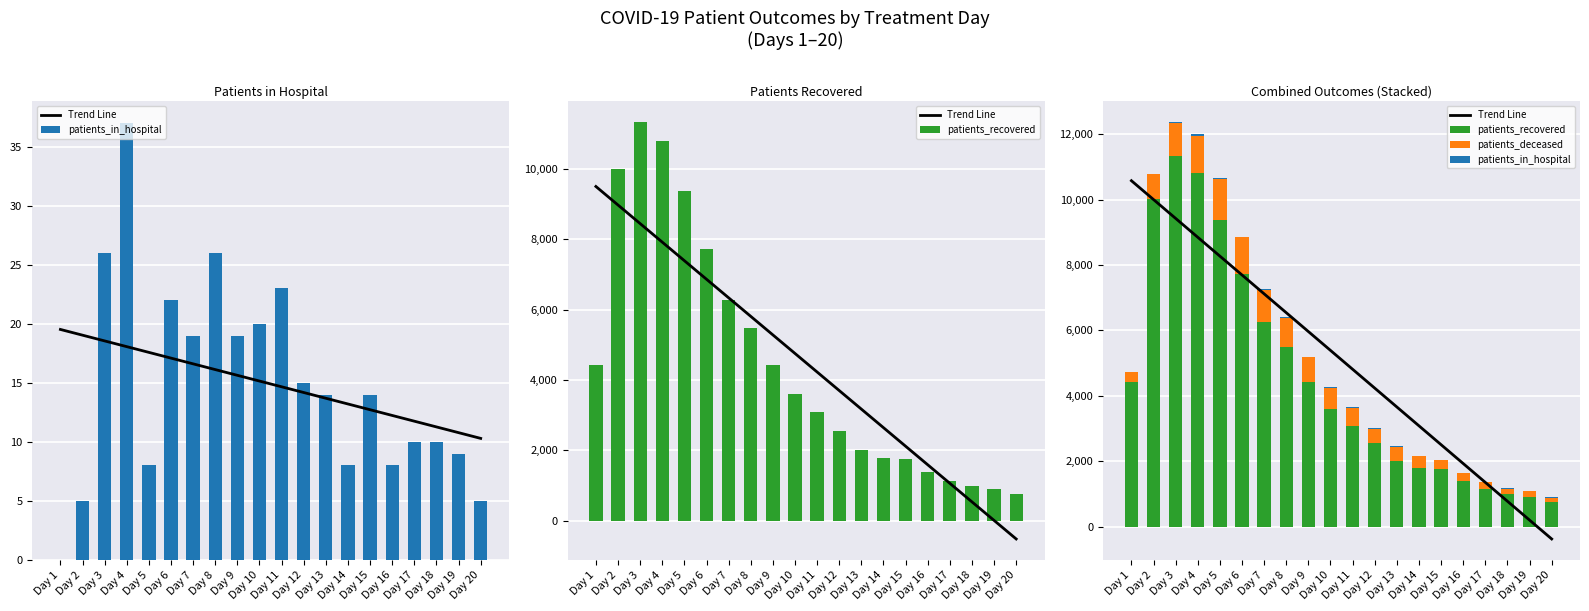

What is the average value of the Trend Line series?

5100.7